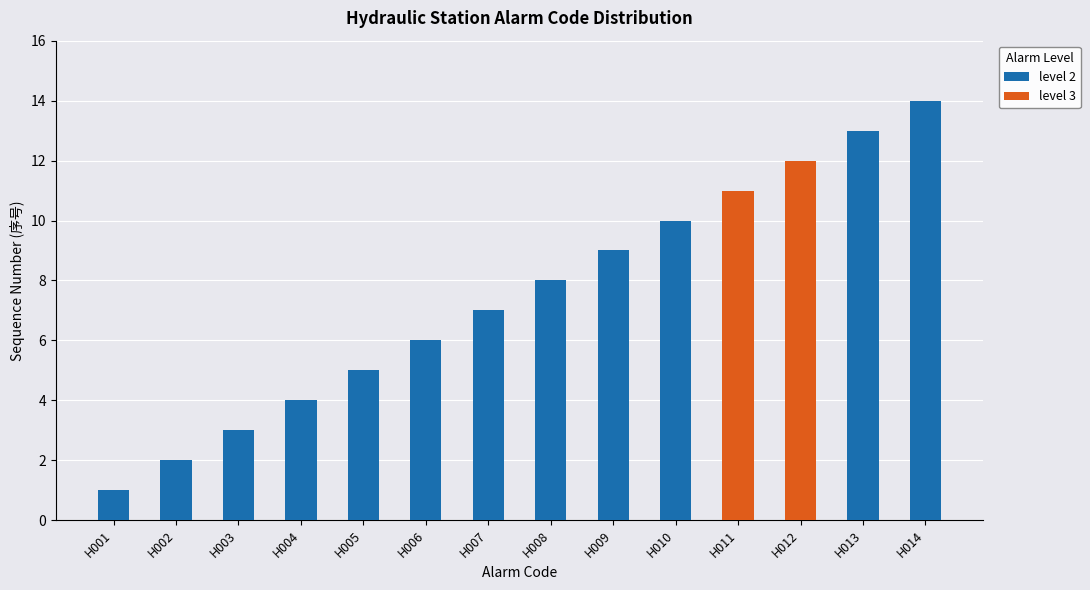

What is the value of the 3rd bar from the left?

3